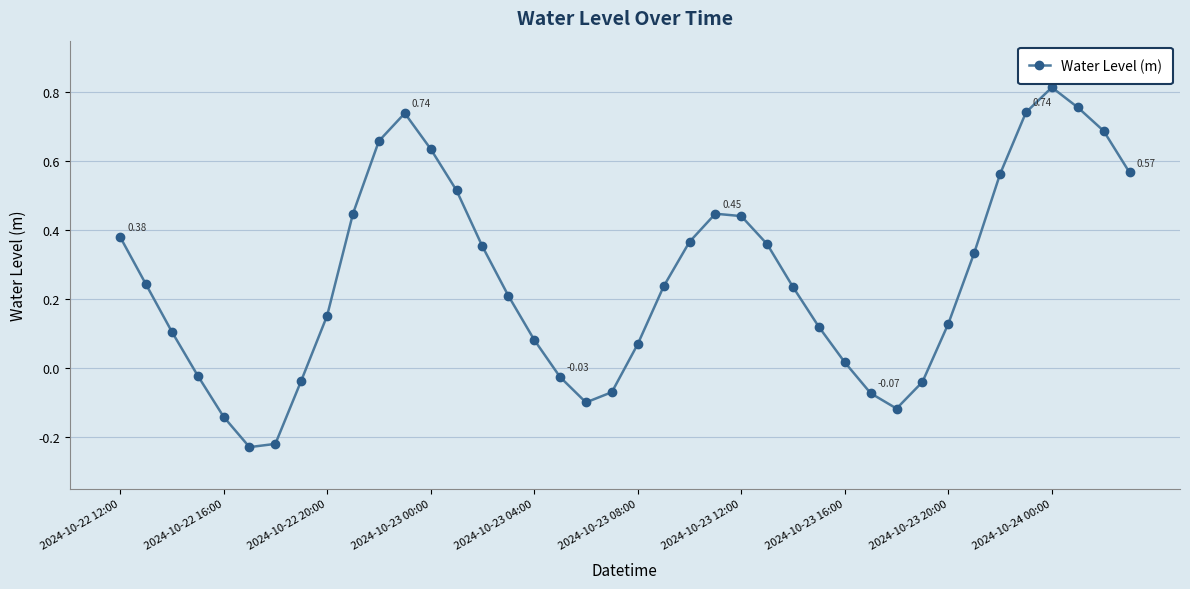

How many points are higher than both their immediate neighbors (excluding endpoints)?

3